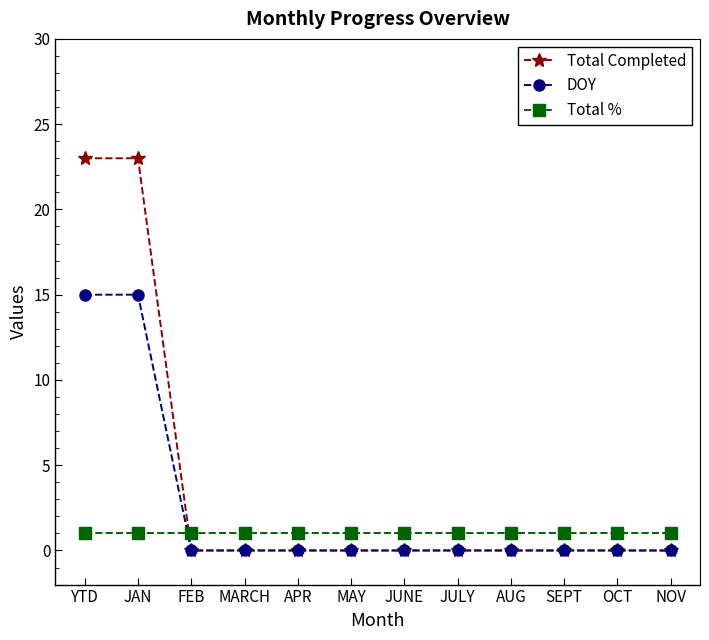

Reading left to right, extract all data points from this chart.

Total Completed: 23	23	0	0	0	0	0	0	0	0	0	0
DOY: 15	15	0	0	0	0	0	0	0	0	0	0
Total %: 1	1	1	1	1	1	1	1	1	1	1	1